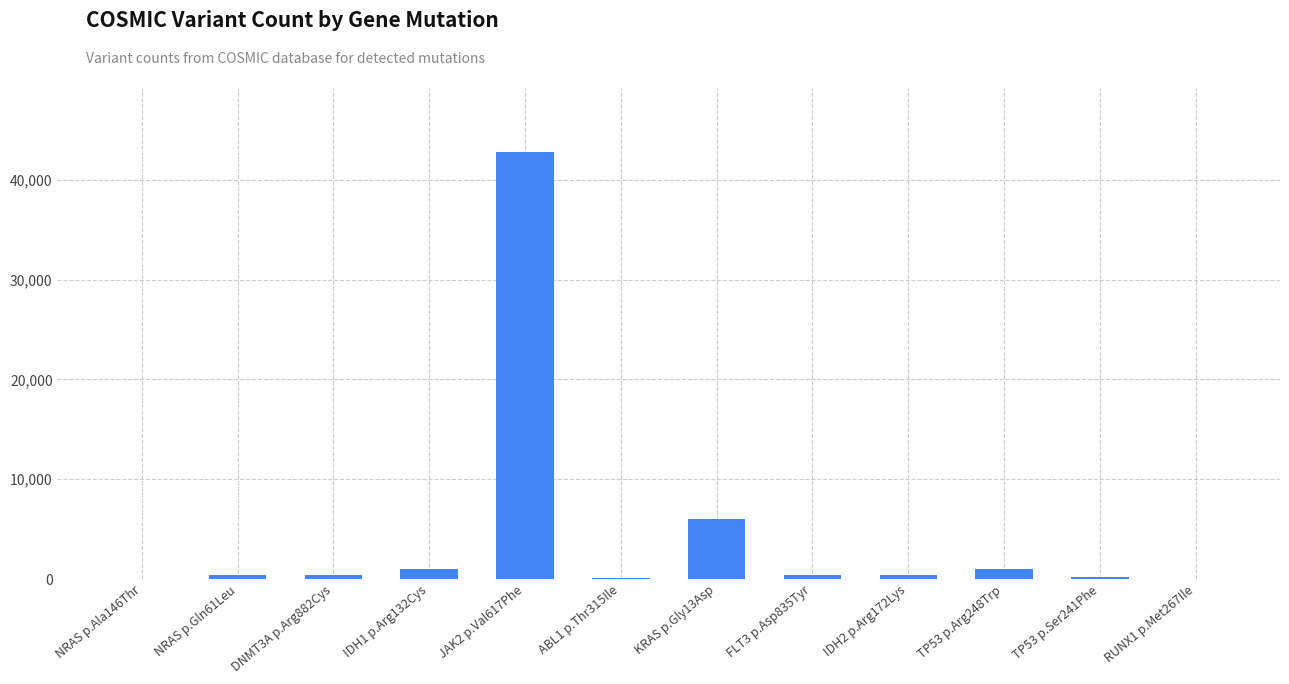

Which has a higher value, IDH1 p.Arg132Cys or KRAS p.Gly13Asp?

KRAS p.Gly13Asp